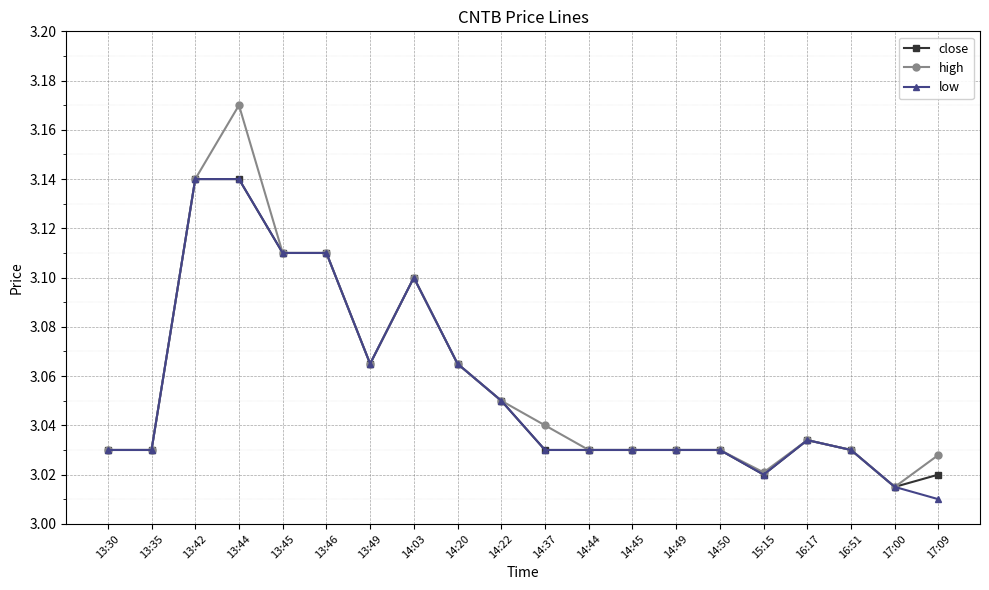

What are all the series names shown in the legend?

close, high, low